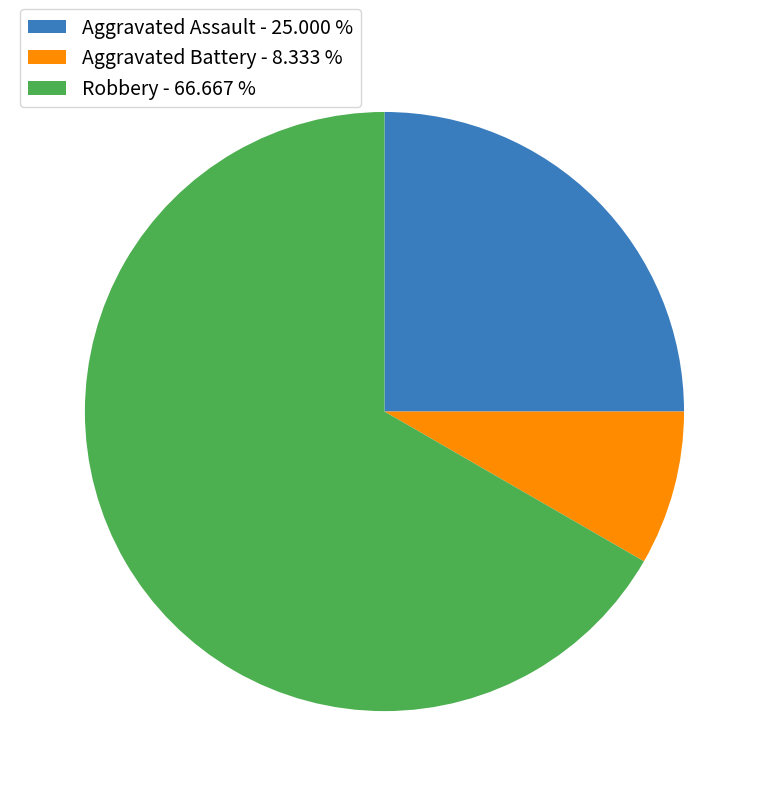

What is the ratio of the value at Aggravated Battery - 8.333 % to the value at Aggravated Assault - 25.000 %?

0.3